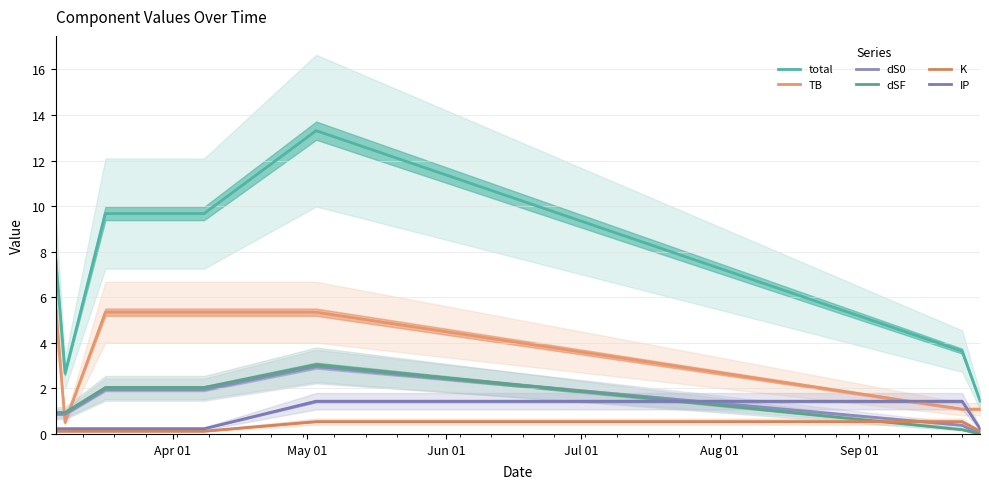

How many IP values are between 0 and 1?

5